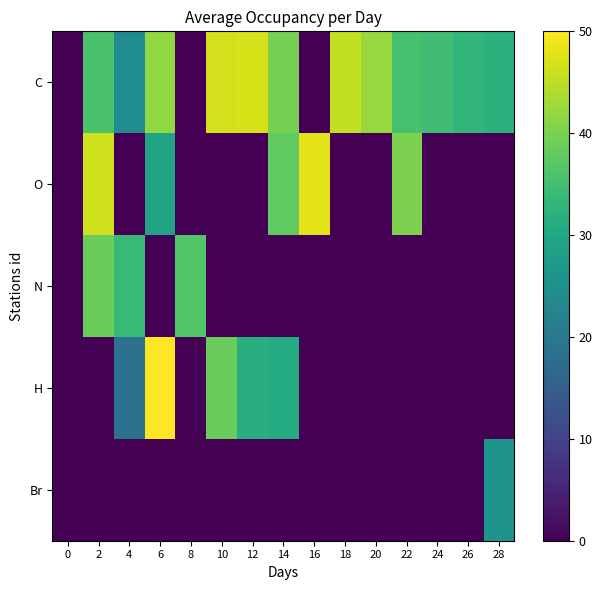

List the series in order of their peak value, lowest first.

Br, N, C, O, H